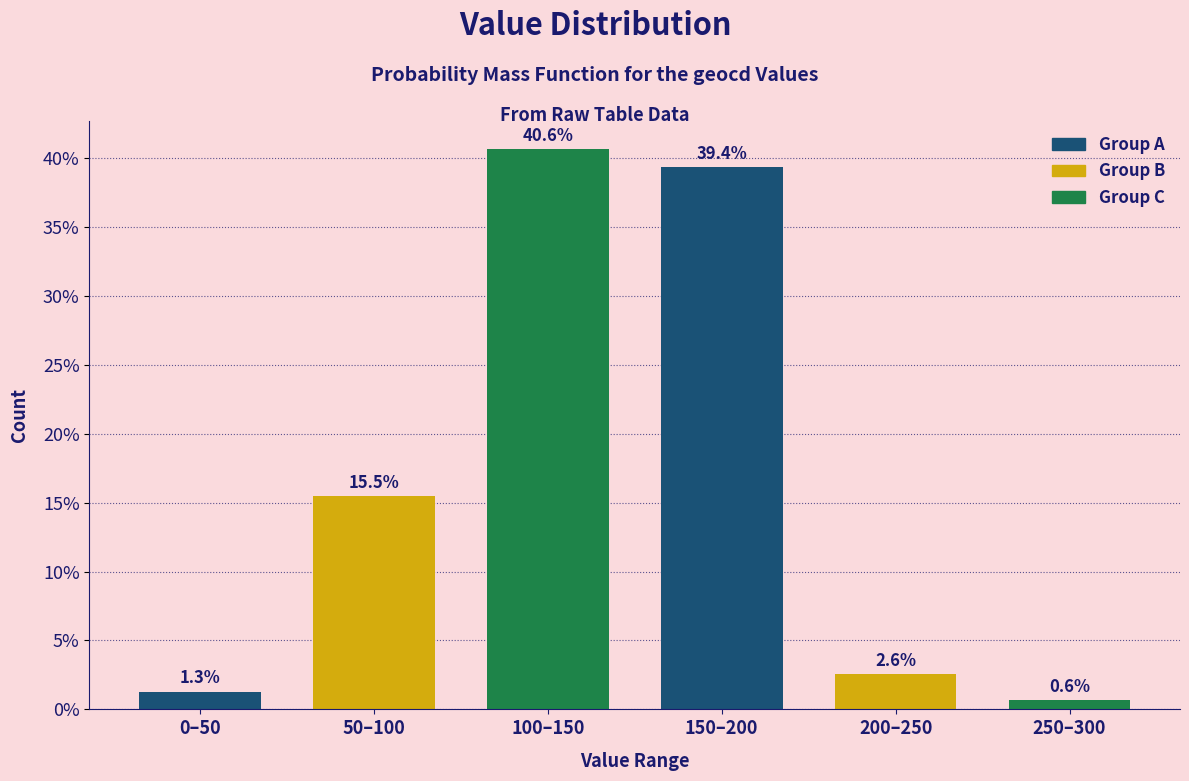

Reading left to right, transcribe all the data shown in this chart.

1.3	15.5	40.6	39.4	2.6	0.6